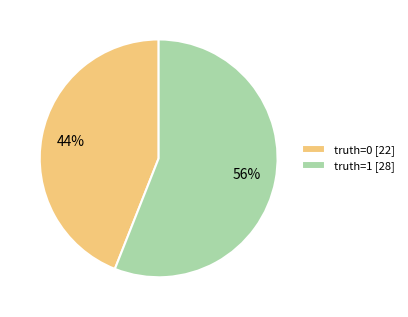

True or false: truth=0 [22] accounts for 52% of the total.

False